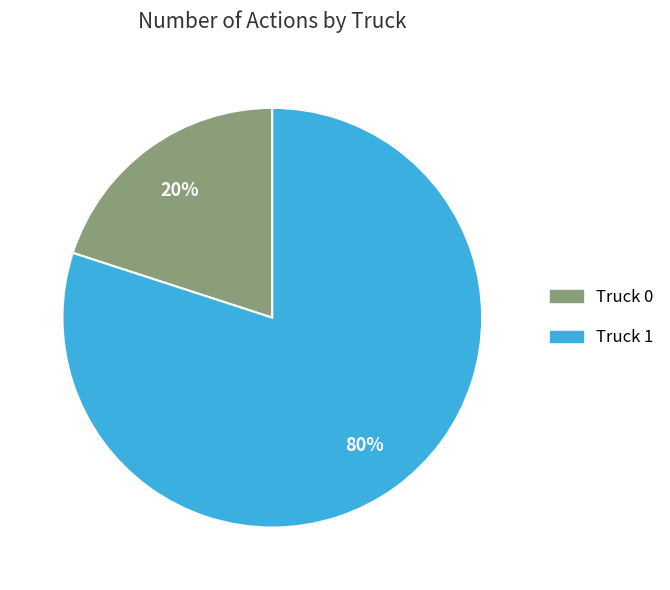

Count the number of slices in the pie.

2